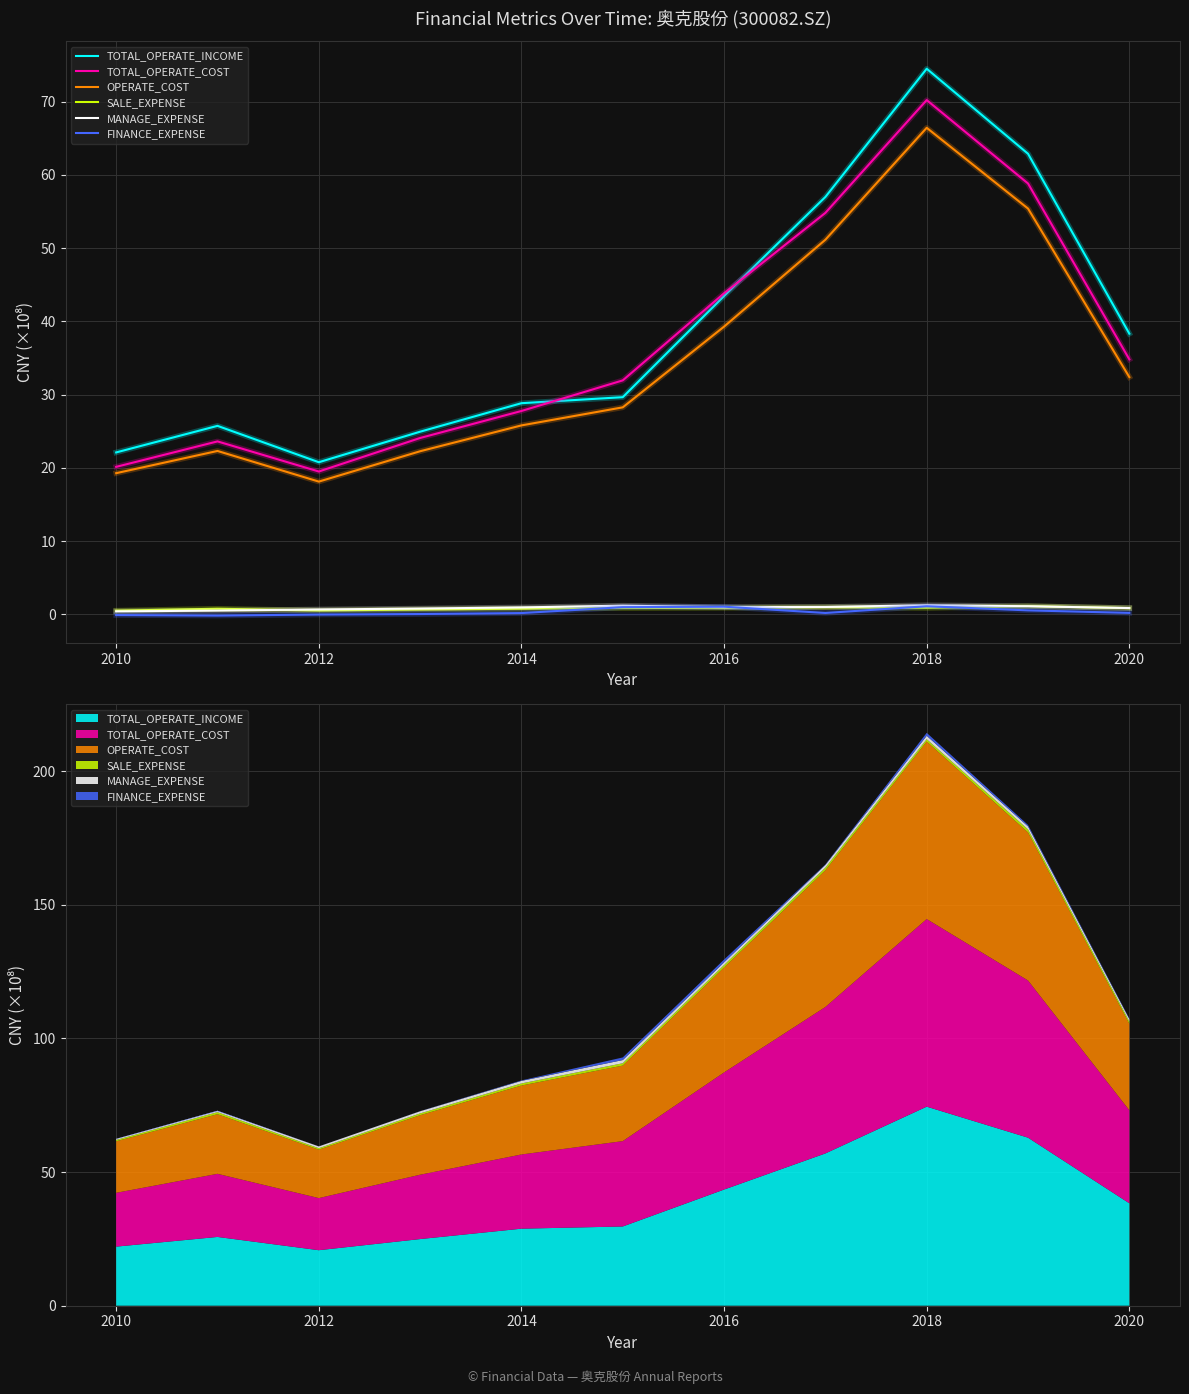

Which series has the largest total across all categories?

TOTAL_OPERATE_INCOME